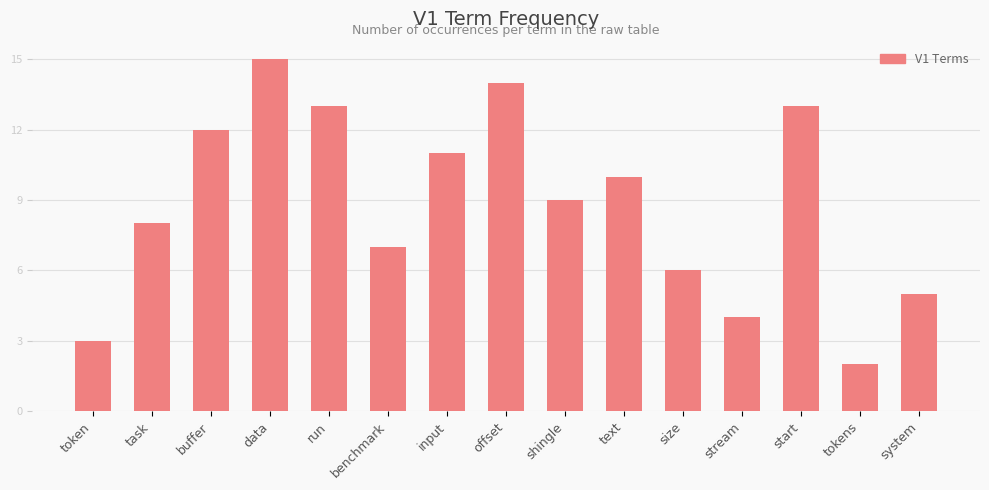

What is the maximum value shown in the chart?

15